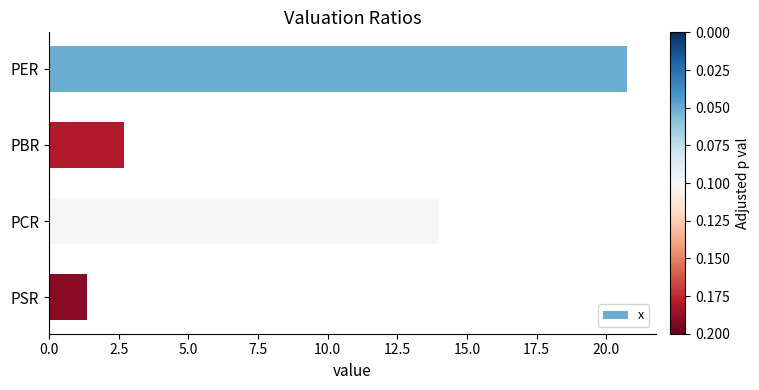

What is the sum of the values at PCR and PBR?

16.7